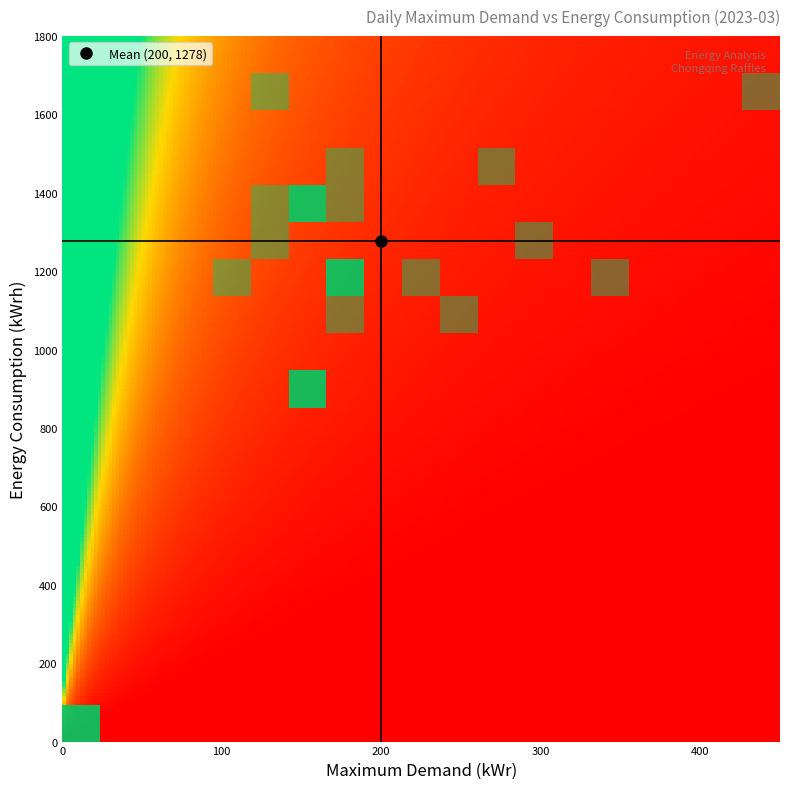

Which series has the largest range (max minus min)?

Energy_Consumption